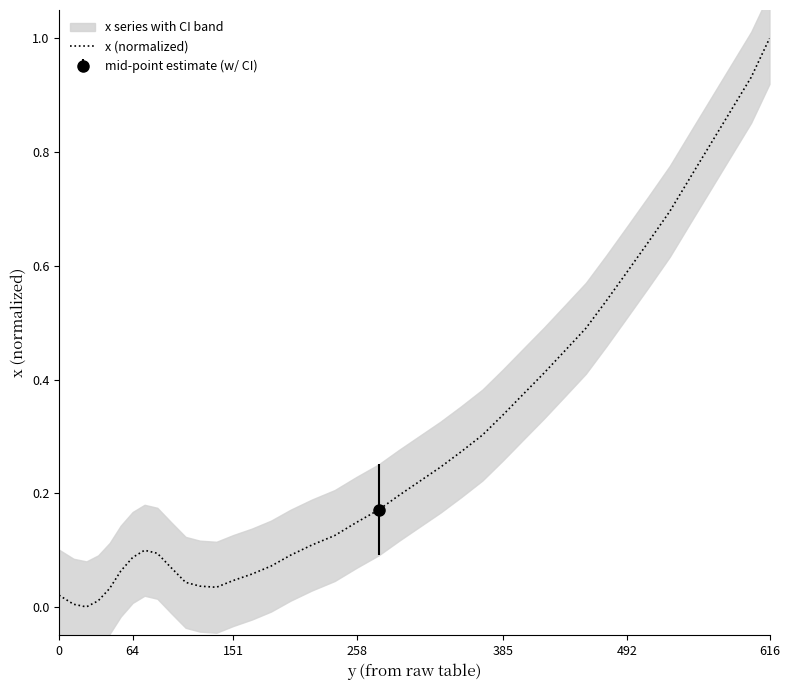

Count the number of values greater than 0.

39